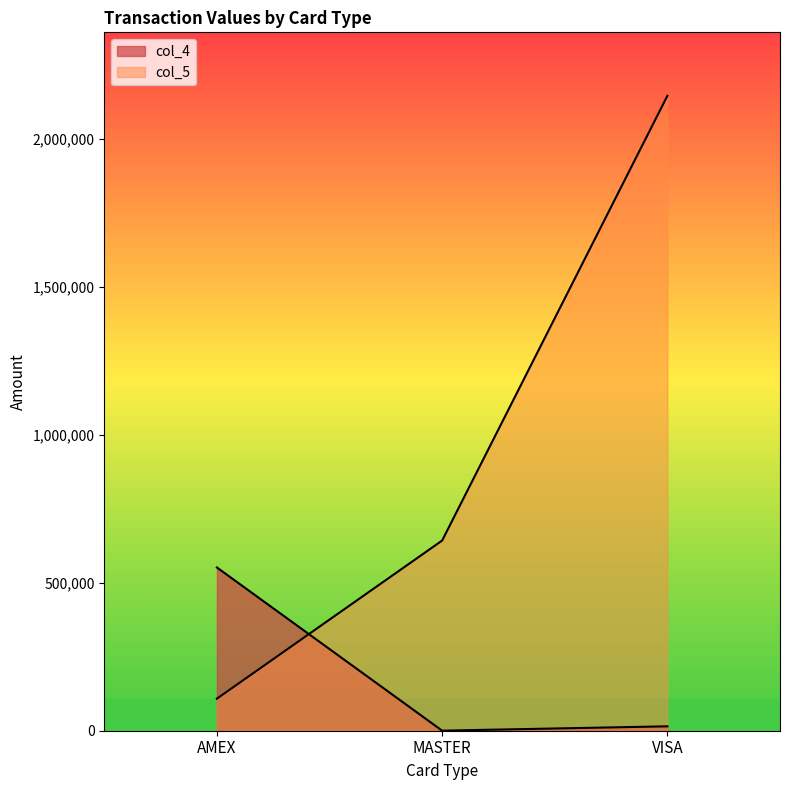

Which series has the widest spread of values?

col_5